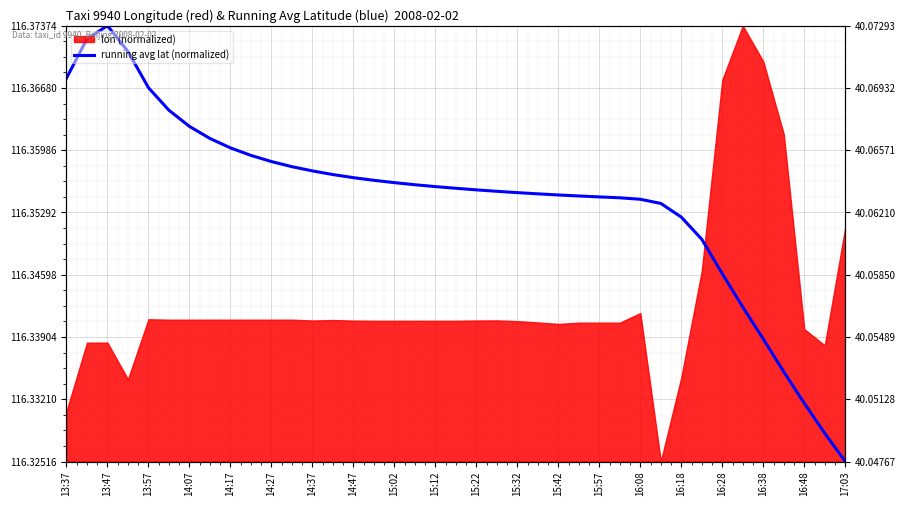

Where is the data nearest to the value 0?

17:03